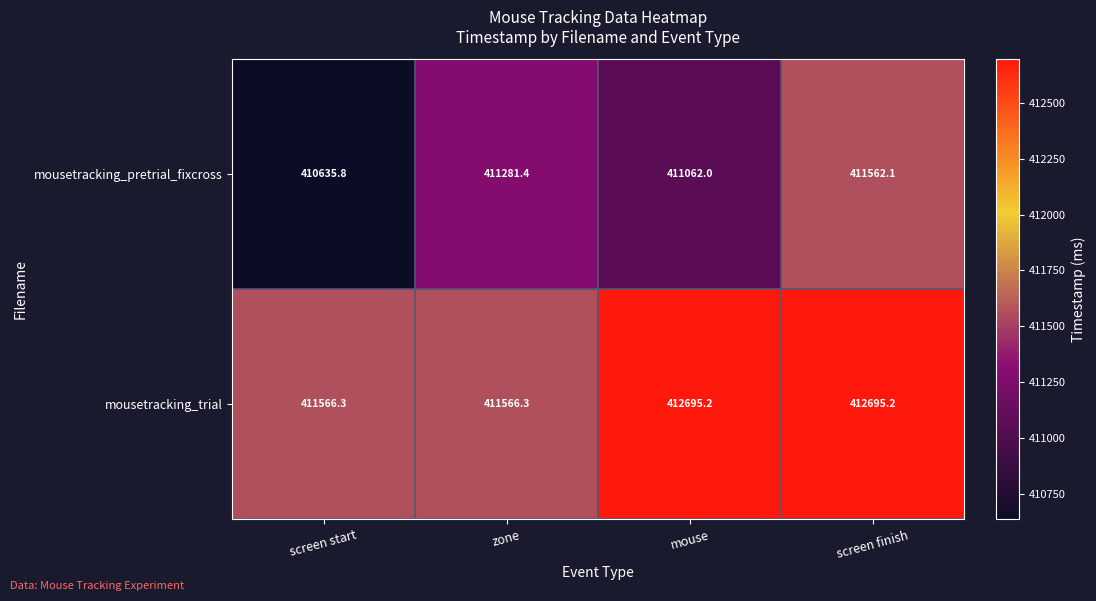

What is the difference between the second highest and minimum values in the mousetracking_pretrial_fixcross series?

645.6